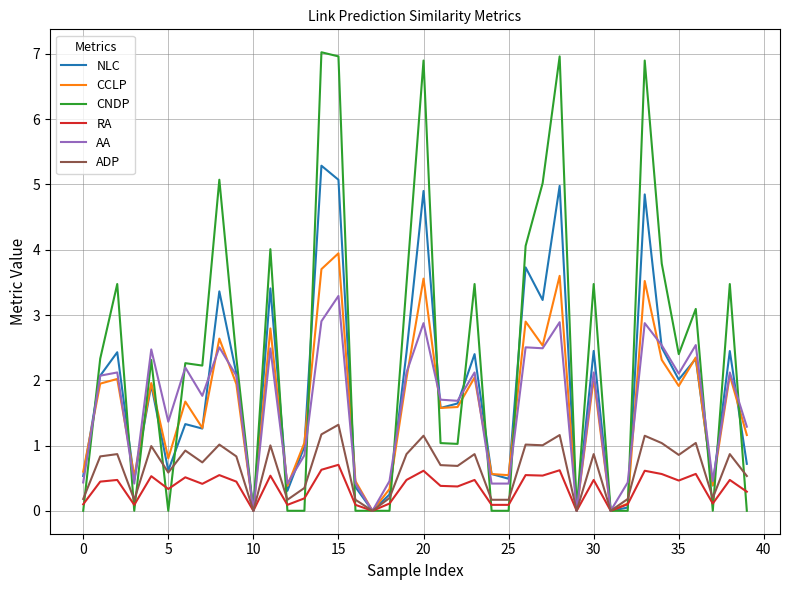

Which series has the largest total across all categories?

CNDP